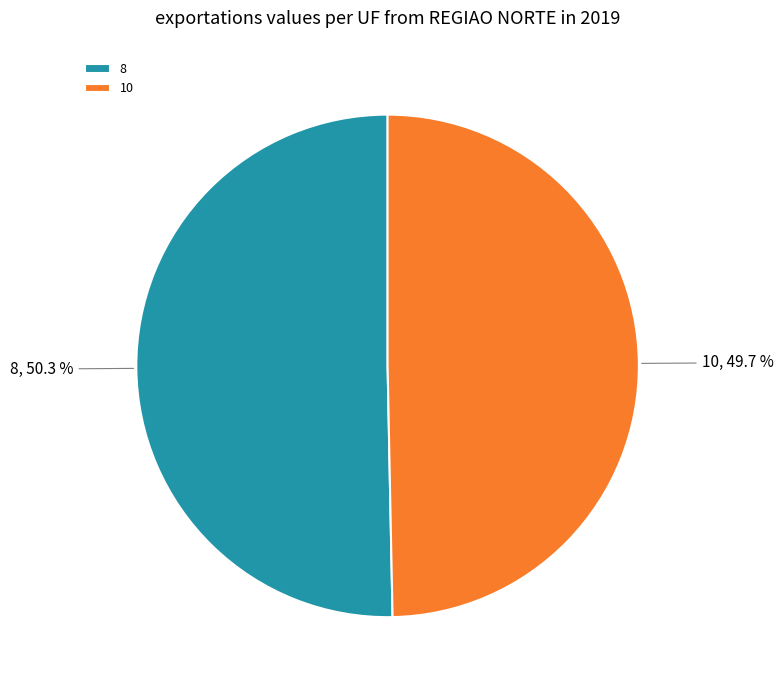

To the nearest percent, what percentage of the pie is 8?

50%